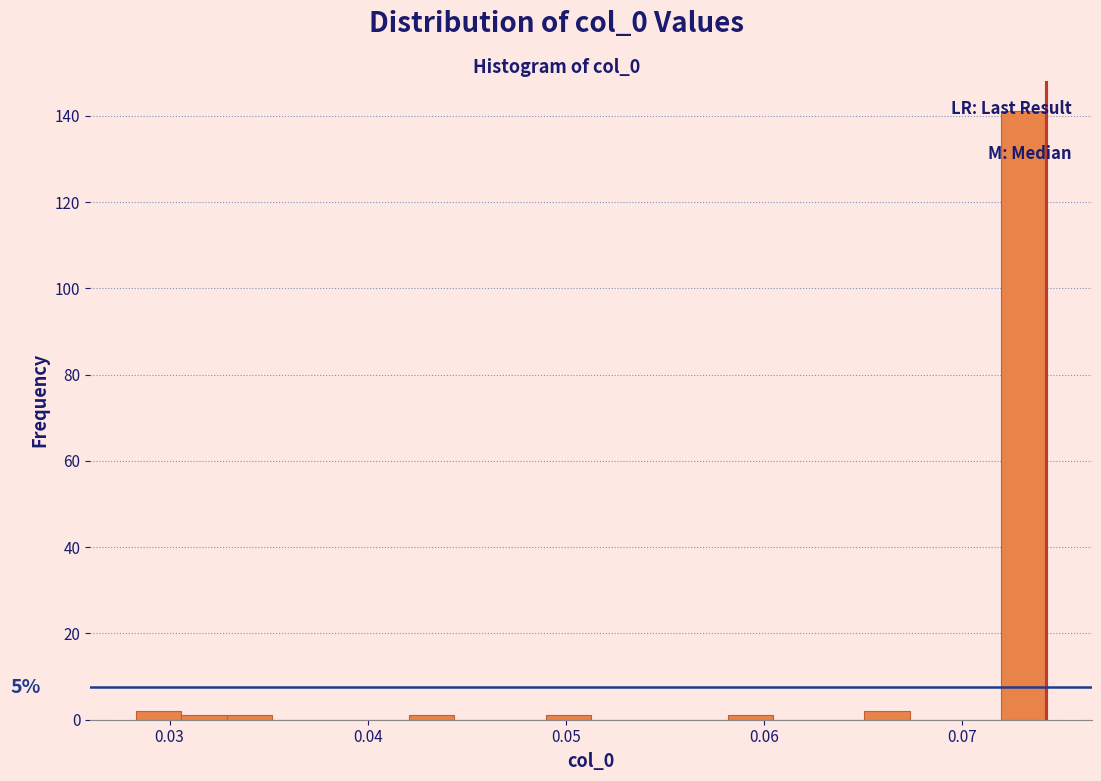

Read against the x-axis, roughly where is the centre of the tallest bar?

0.073